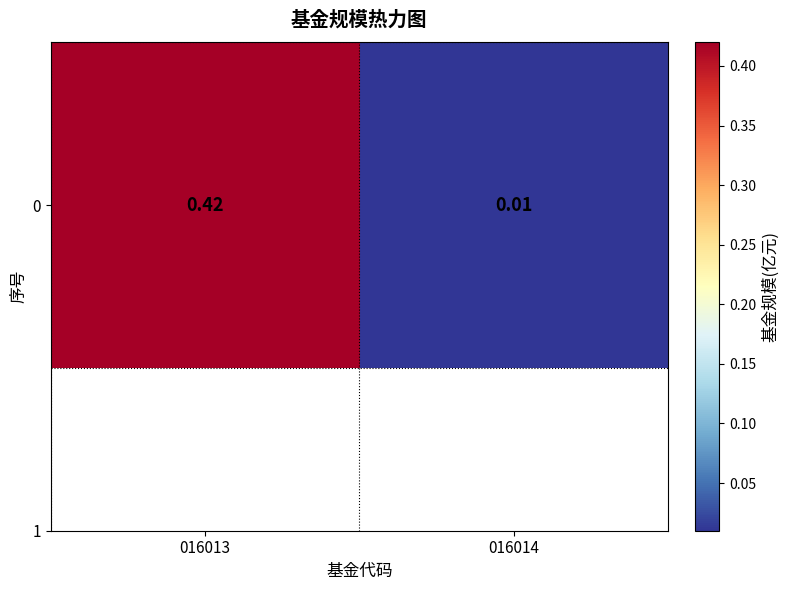

Between 016014 and 016013, which is larger?

016013